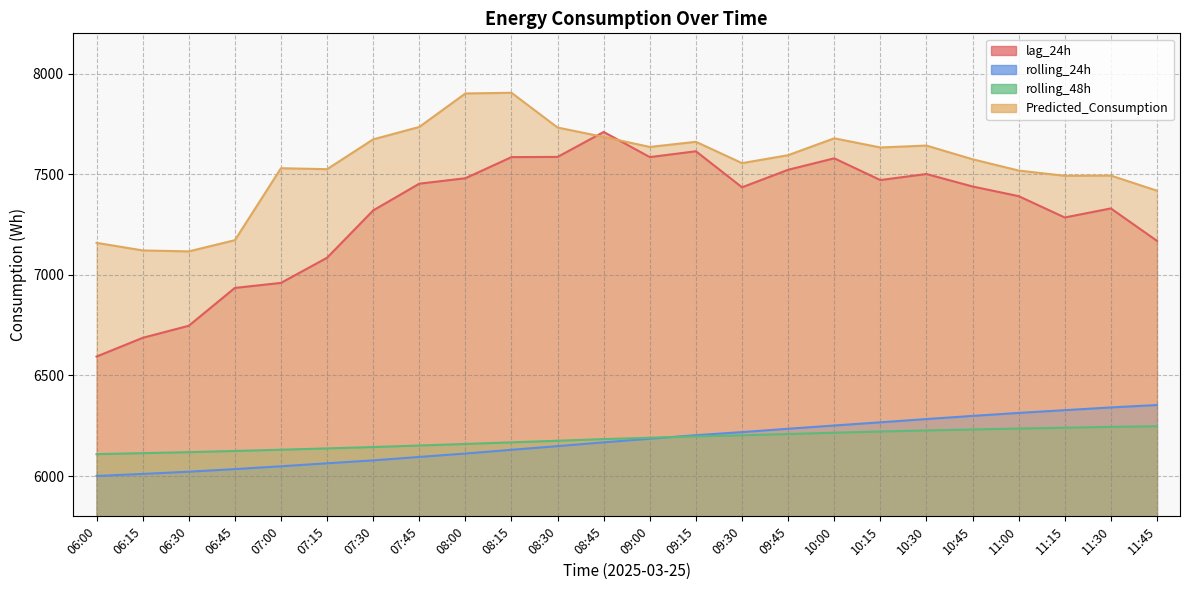

True or false: rolling_48h and Predicted_Consumption cross at least once.

False